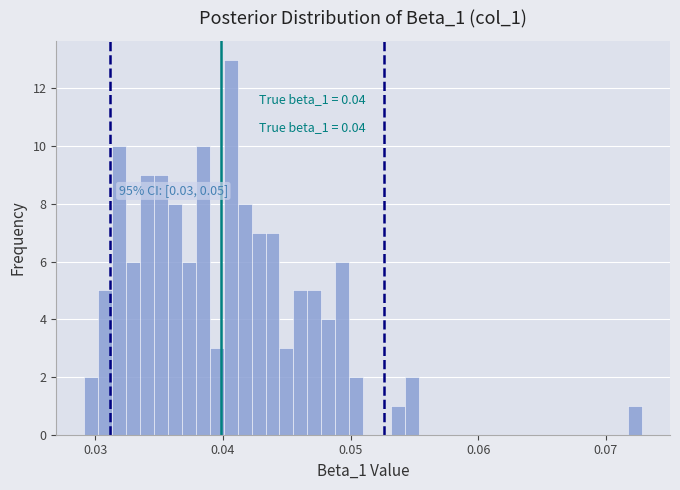

Around what value on the x-axis is the tallest bar? Give the approximate position of its centre, as read against the axis.

0.041